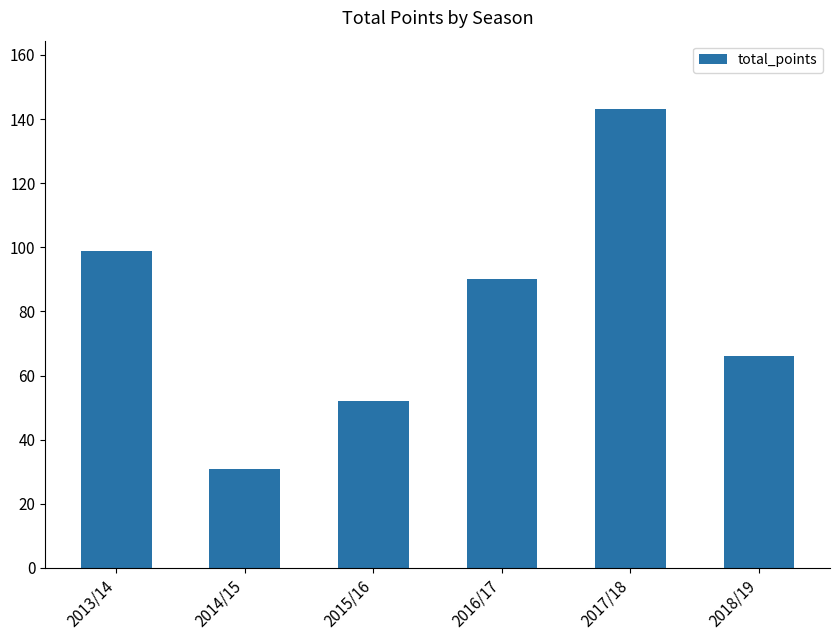

What is the ratio of the value at 2013/14 to the value at 2018/19?

1.5